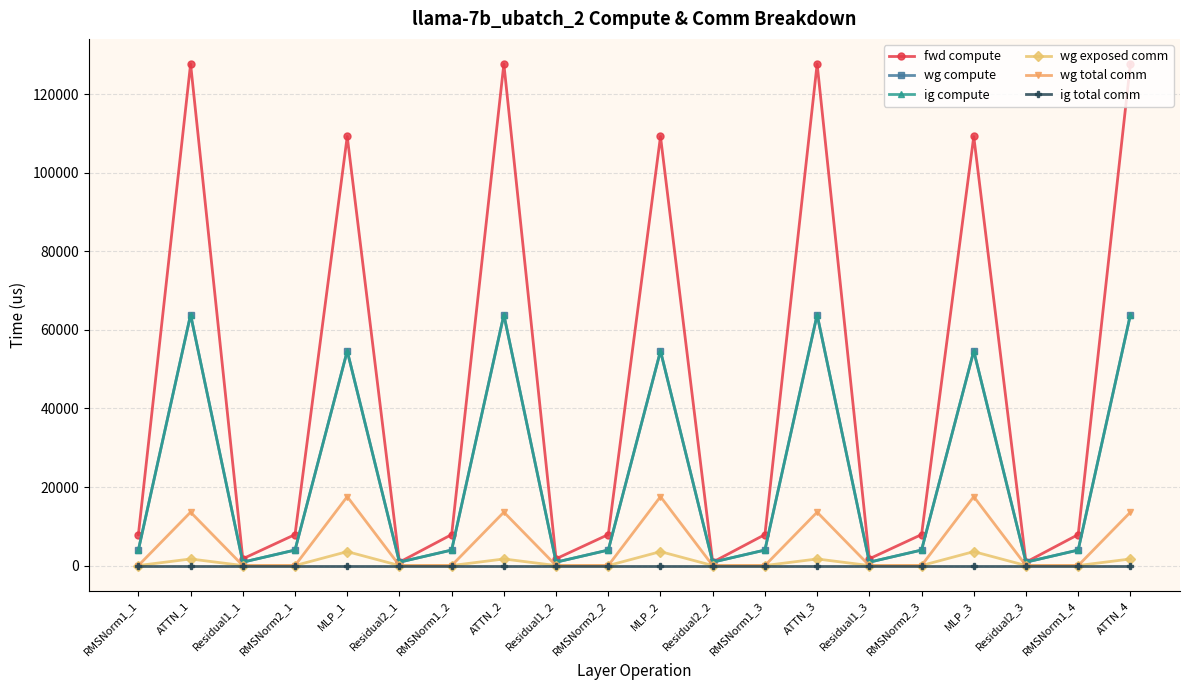

Rank the series at ATTN_1 from lowest to highest value.

ig total comm, wg exposed comm, wg total comm, wg compute, ig compute, fwd compute